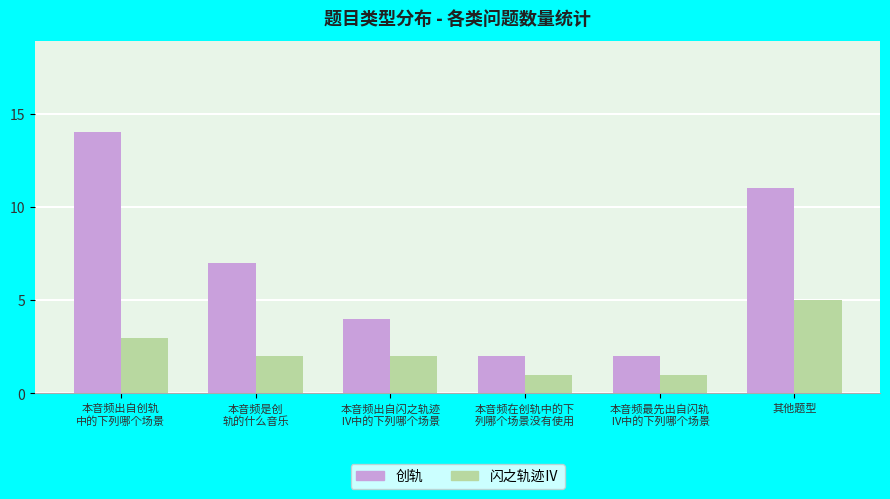

The value of 创轨 at 其他题型 is 7. True or false?

False